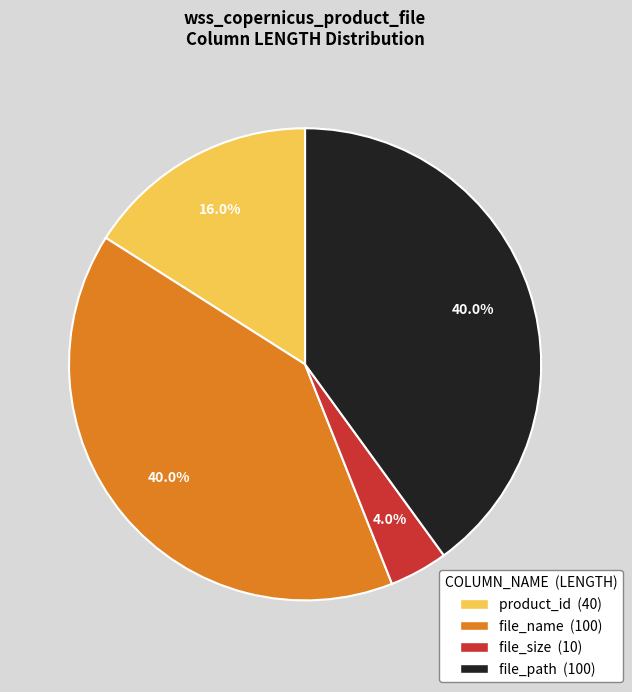

How many slices are in this pie chart?

4